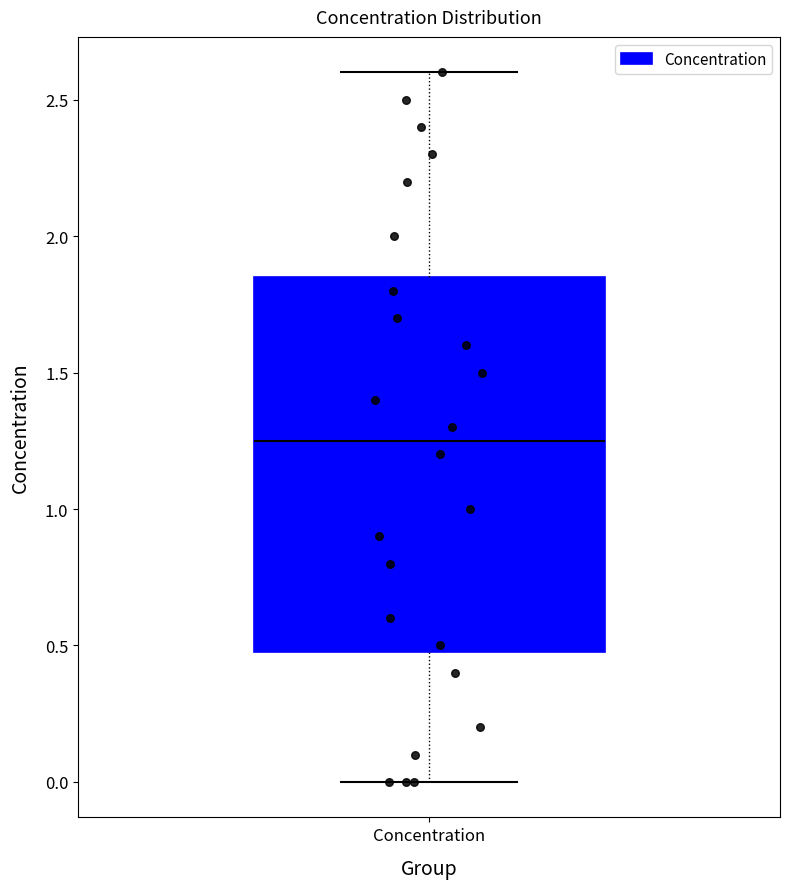

Read this box plot against the y-axis: the position of the median line, the range covered by the box, and the ends of both whiskers. The values are not printed on the chart, so give them approximately, as read against the axis.

median 1.25, box 0.50 to 1.85, whiskers 0.00 to 2.60